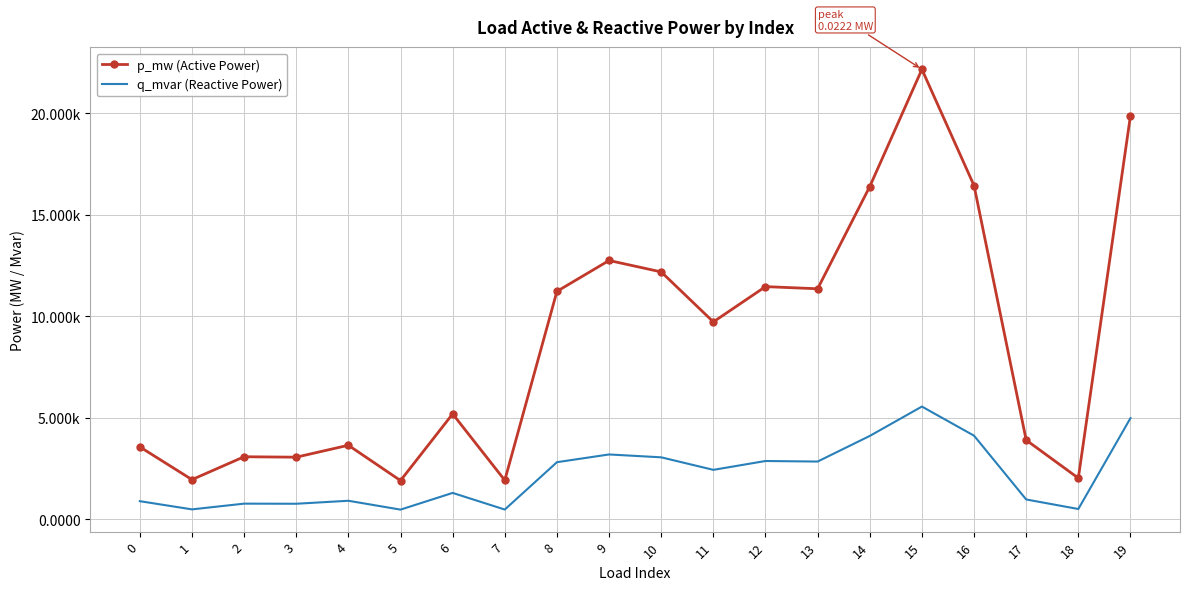

Where is the first local minimum for q_mvar (Reactive Power)?

1